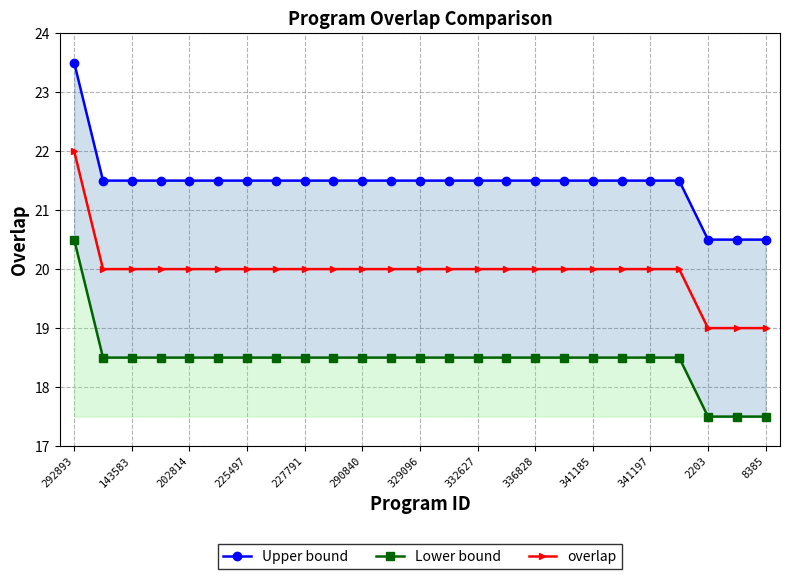

True or false: overlap has a value of 20 at 332627.

True